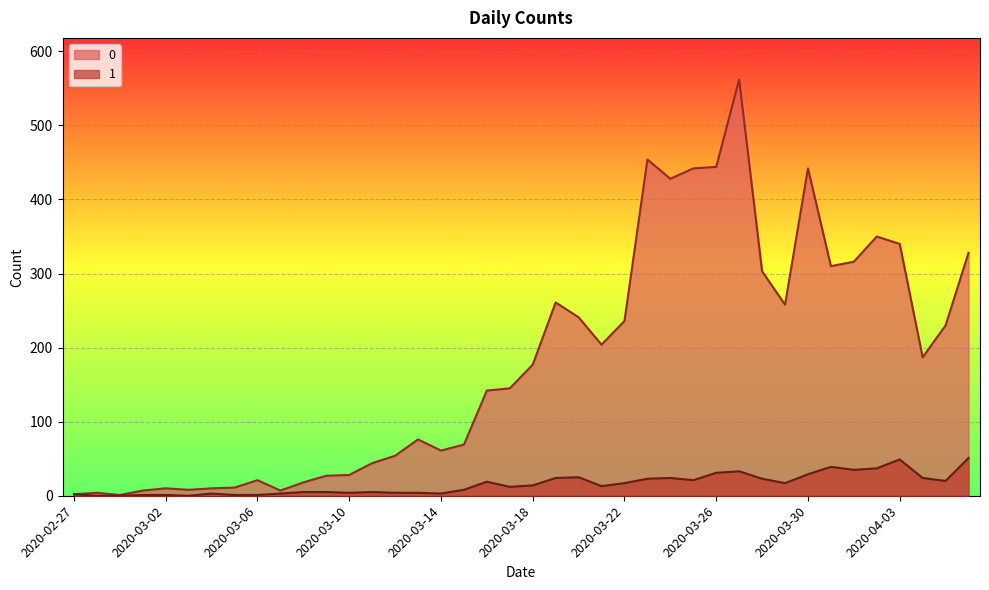

True or false: 1 and 0 cross at least once.

False